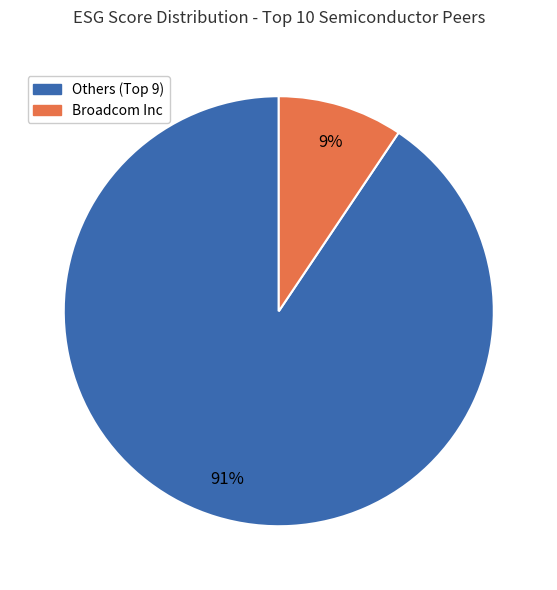

Does any single category account for the majority?

Yes